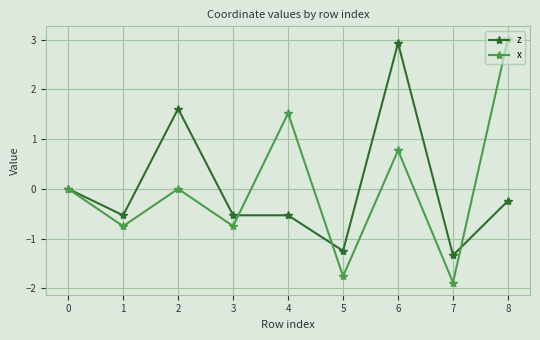

At 7, list the series in order from largest to smallest.

z, x